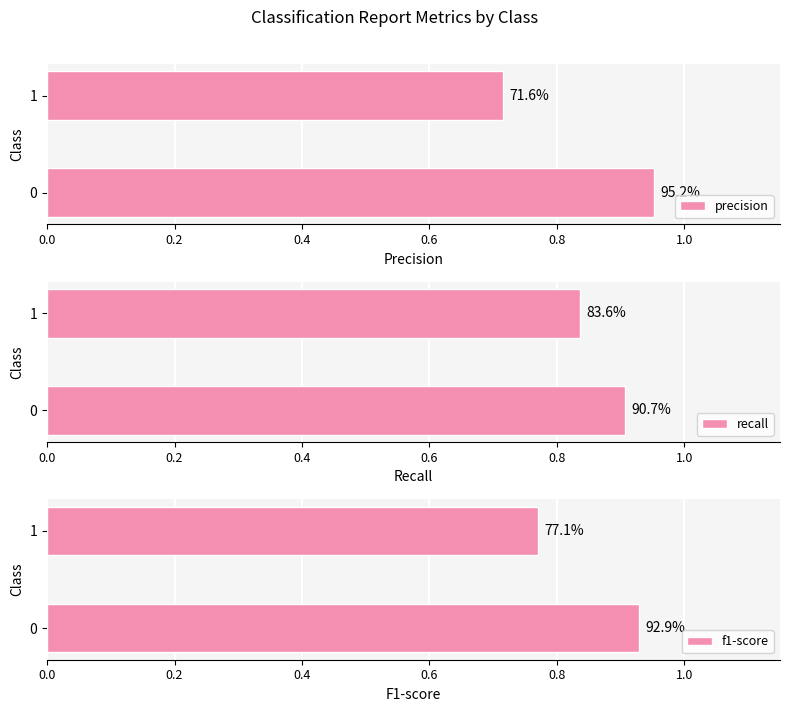

Reading left to right, transcribe all the data shown in this chart.

precision: 1.0	0.7
recall: 0.9	0.8
f1-score: 0.9	0.8